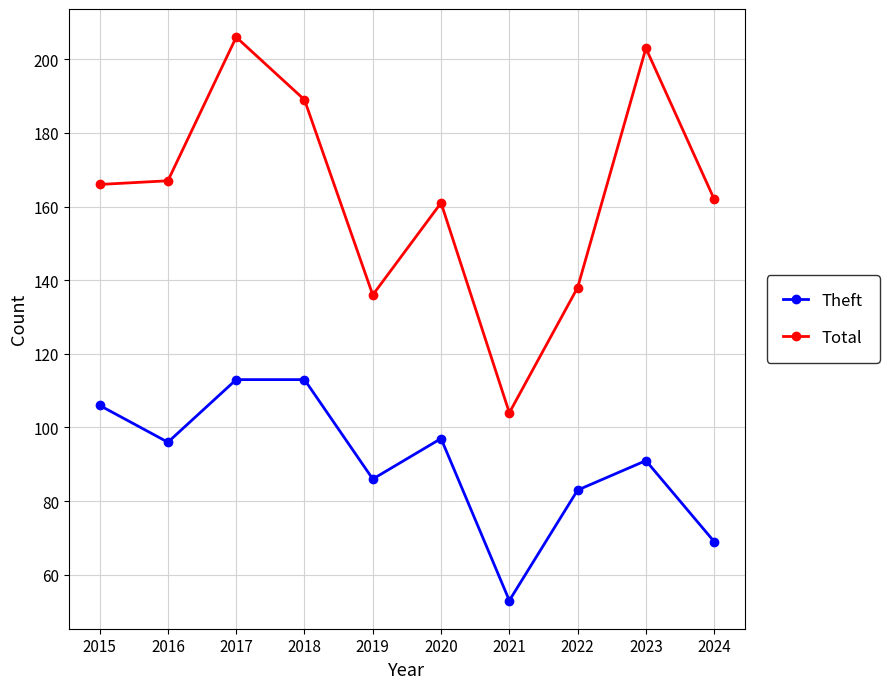

True or false: Total has a value of 209 at 2019.

False